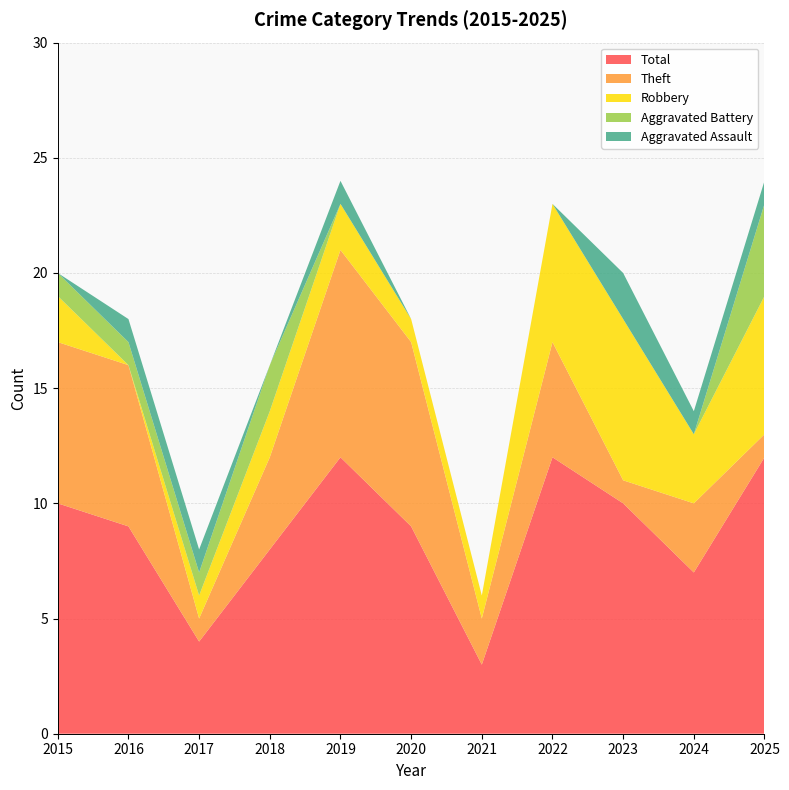

Reading left to right, transcribe all the data shown in this chart.

Aggravated Assault: 0	1	1	0	1	0	0	0	2	1	1
Aggravated Battery: 1	1	1	2	0	0	0	0	0	0	4
Robbery: 2	0	1	2	2	1	1	6	7	3	6
Theft: 7	7	1	4	9	8	2	5	1	3	1
Total: 10	9	4	8	12	9	3	12	10	7	12